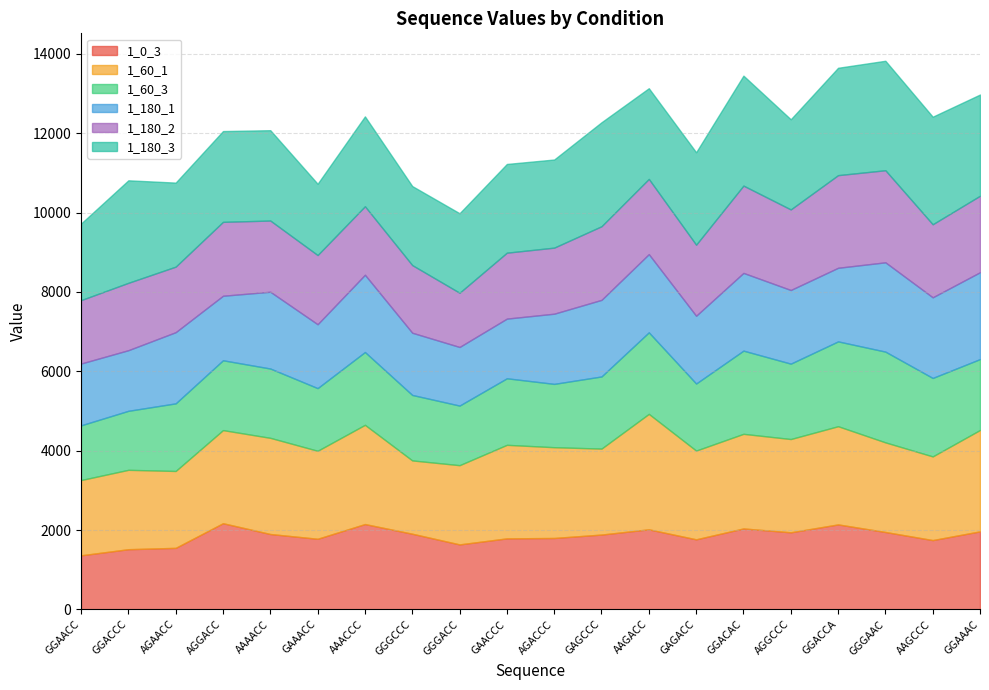

What is the approximate value of 1_0_3 at GAGCCC, to the nearest 10?

1880